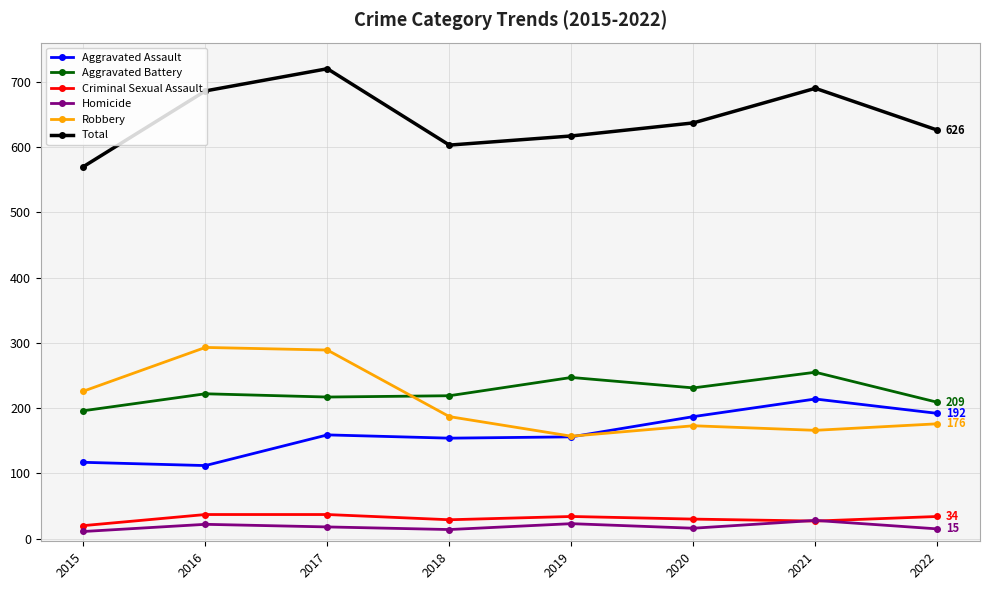

How many lines are shown in the chart?

6